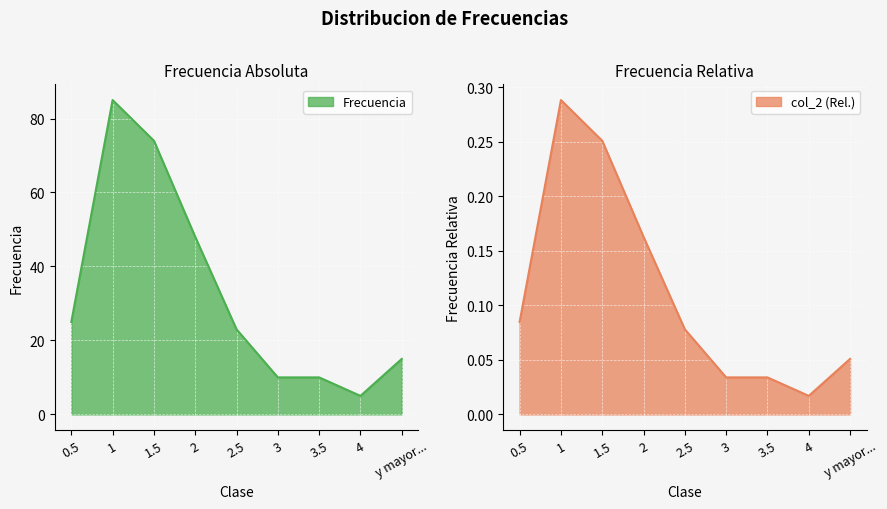

Does the chart display data point markers on the line(s)?

No